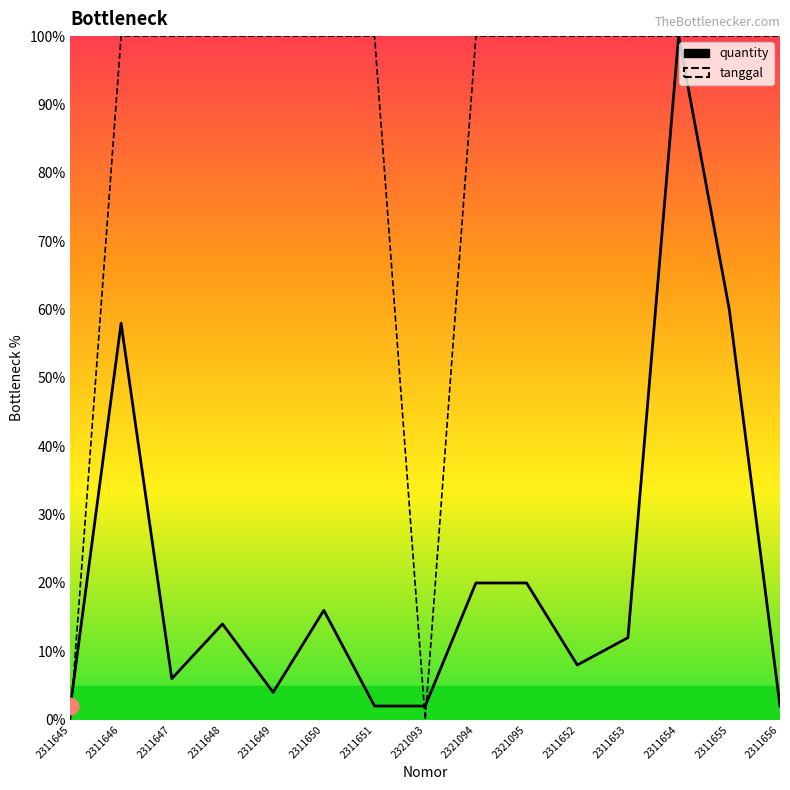

How many data points in tanggal are less than 99?

2